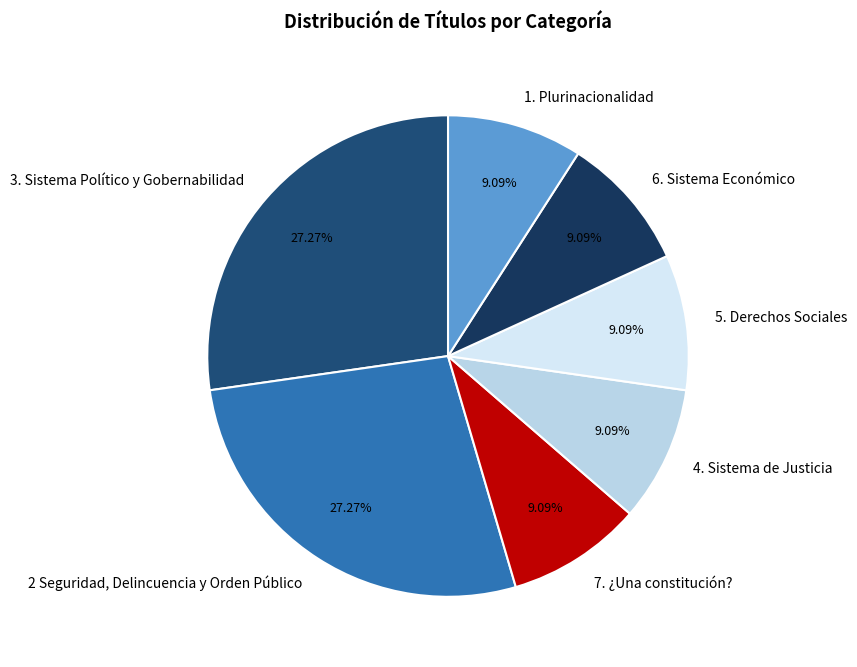

How many slices are in this pie chart?

7